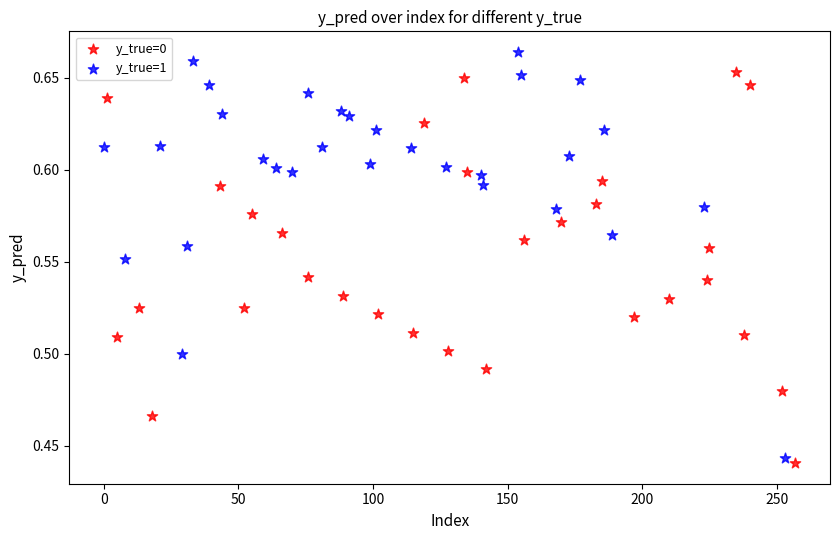

Which series reaches the minimum Y coordinate?

y_true=0